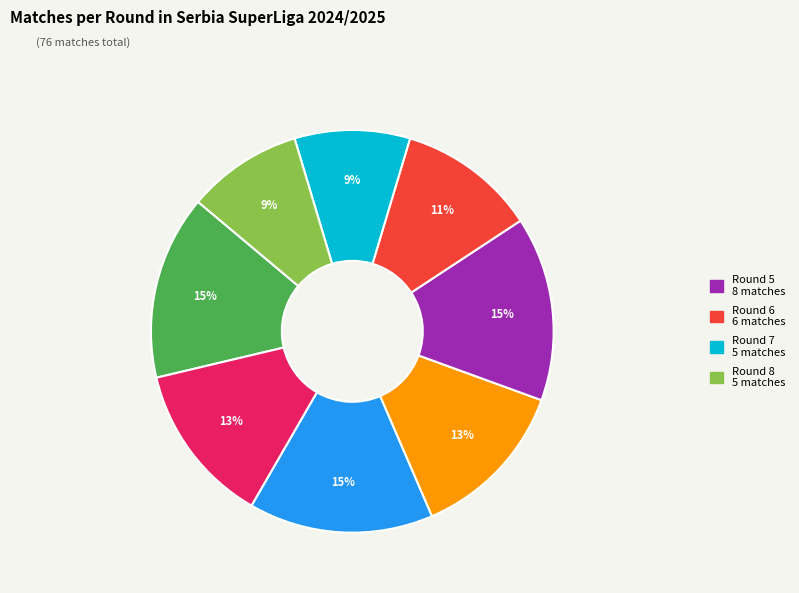

To the nearest percent, what is the difference between the largest and smallest slice percentages?

6%